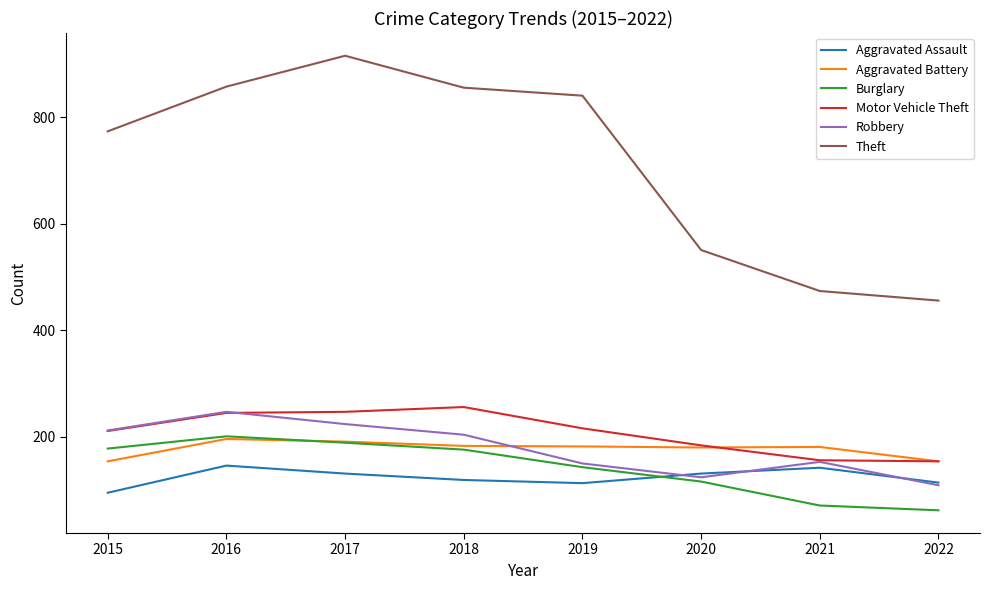

Which series has the largest total across all categories?

Theft